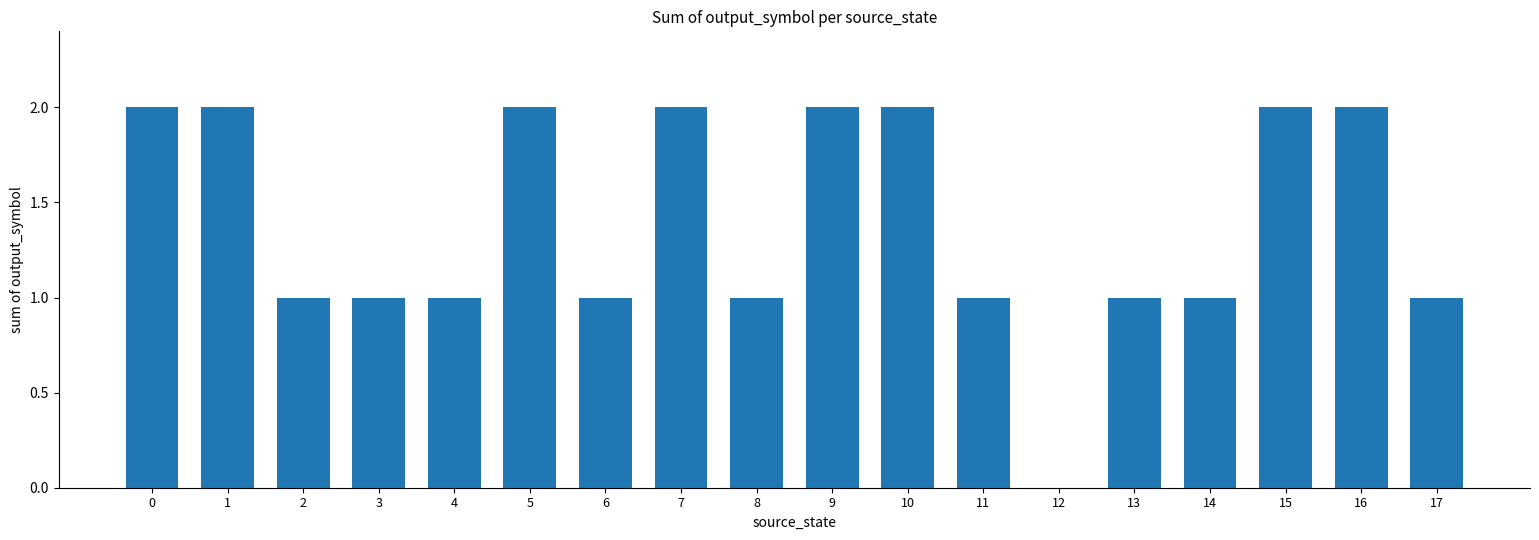

How many positive values are there?

17